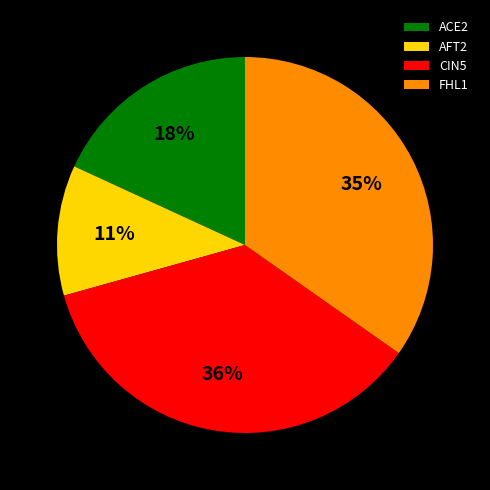

To the nearest percent, what percentage of the pie is CIN5?

36%